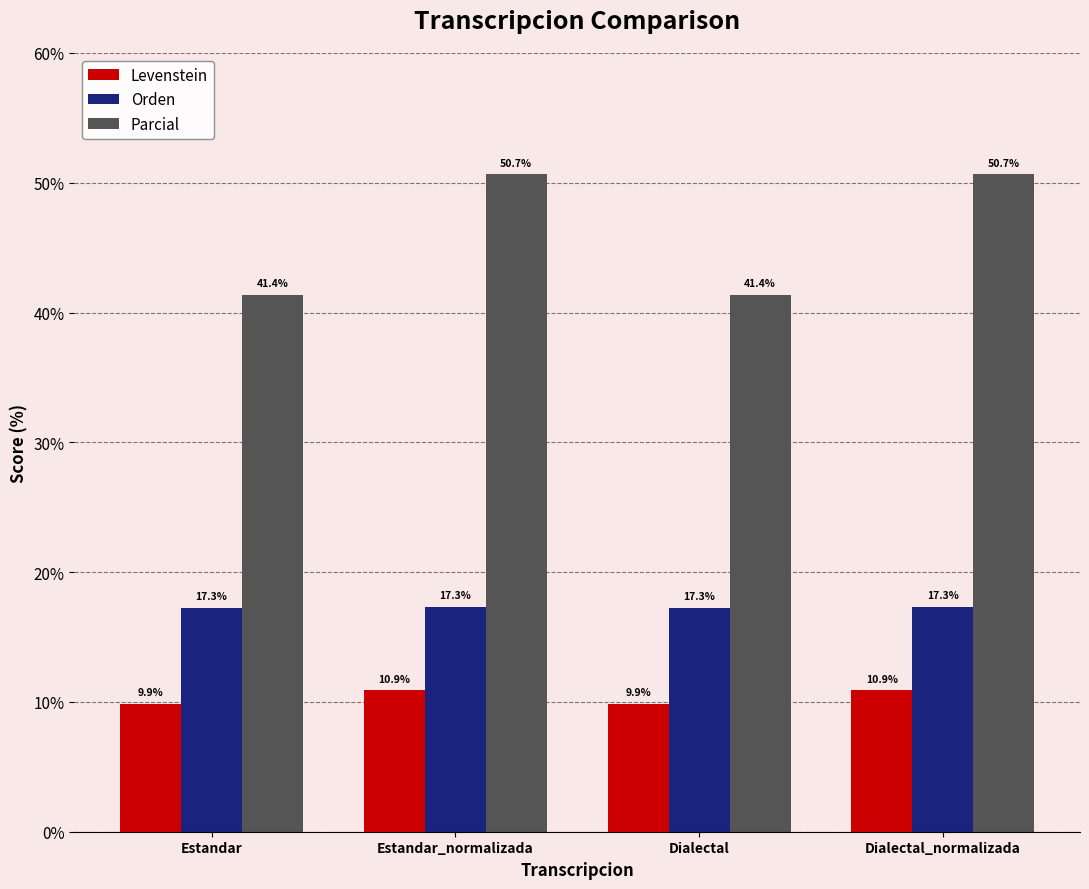

Reading right to left, extract all data points from this chart.

Levenstein: Dialectal_normalizada=10.9	Dialectal=9.9	Estandar_normalizada=10.9	Estandar=9.9
Orden: Dialectal_normalizada=17.3	Dialectal=17.3	Estandar_normalizada=17.3	Estandar=17.3
Parcial: Dialectal_normalizada=50.7	Dialectal=41.4	Estandar_normalizada=50.7	Estandar=41.4